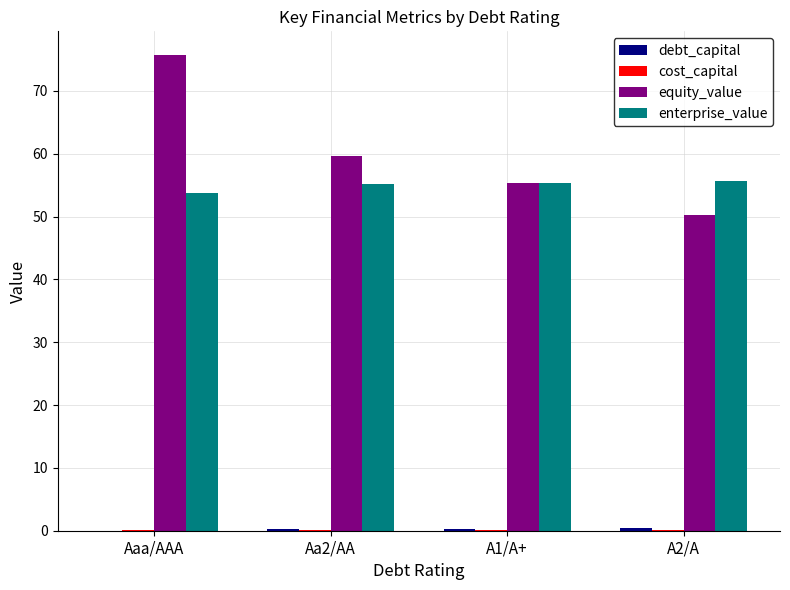

At which category is the sum across all series the highest?

Aaa/AAA